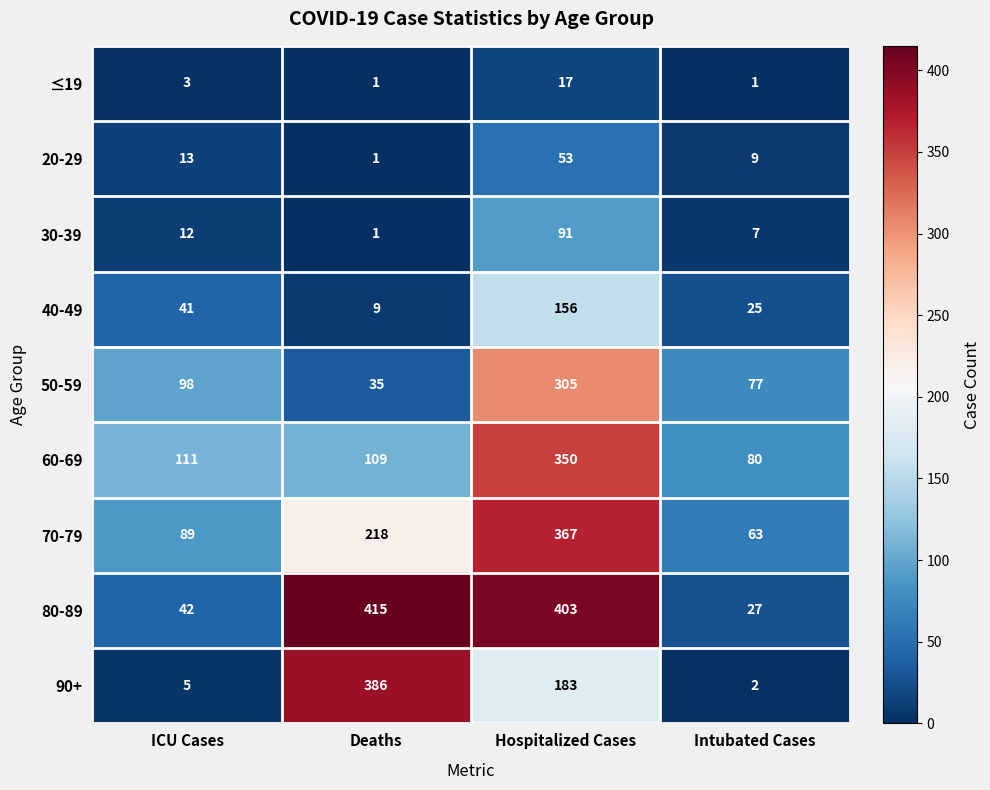

What is the difference between the second highest and minimum values in the 20-29 series?

12